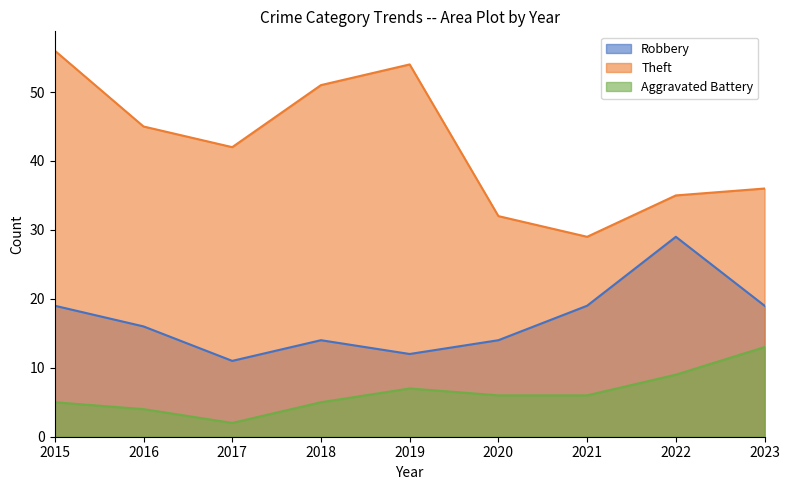

What is the sum of all Robbery values?

153